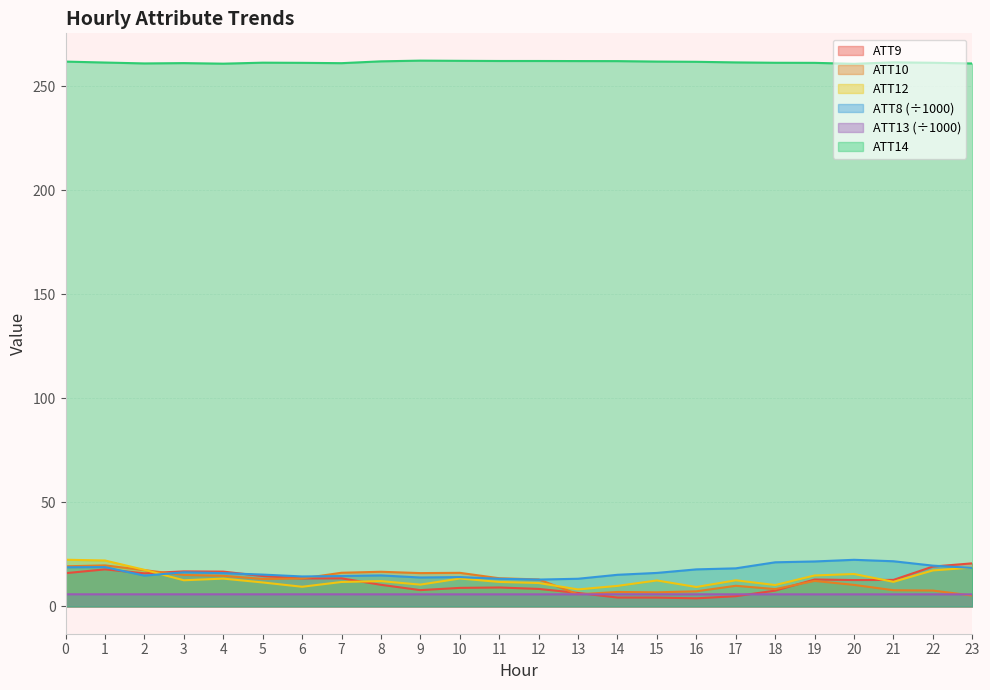

List the series in order of their peak value, lowest first.

ATT13, ATT10, ATT9, ATT8, ATT12, ATT14